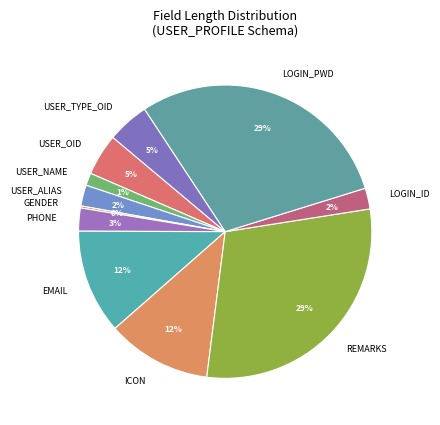

To the nearest percent, what percentage of the pie is REMARKS?

29%